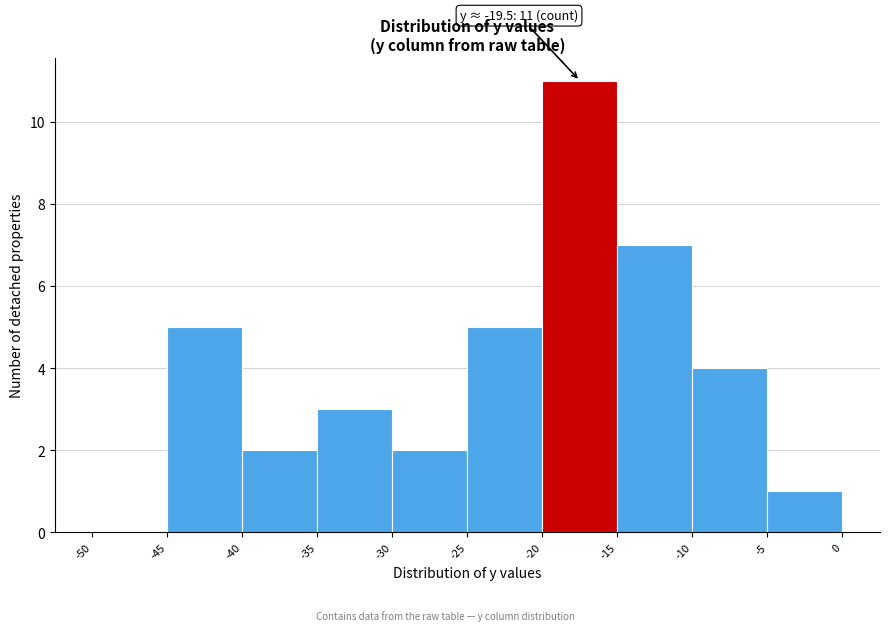

Over which range of the x-axis is the bar tallest?

-20 to -15